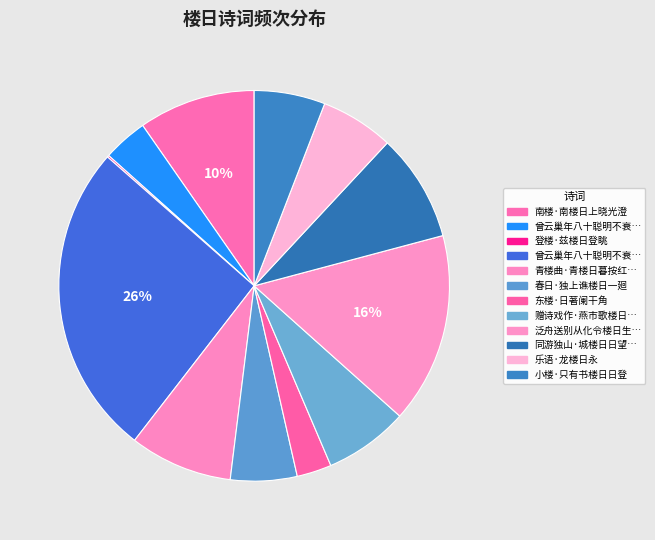

To the nearest percent, what is the average slice percentage?

8%